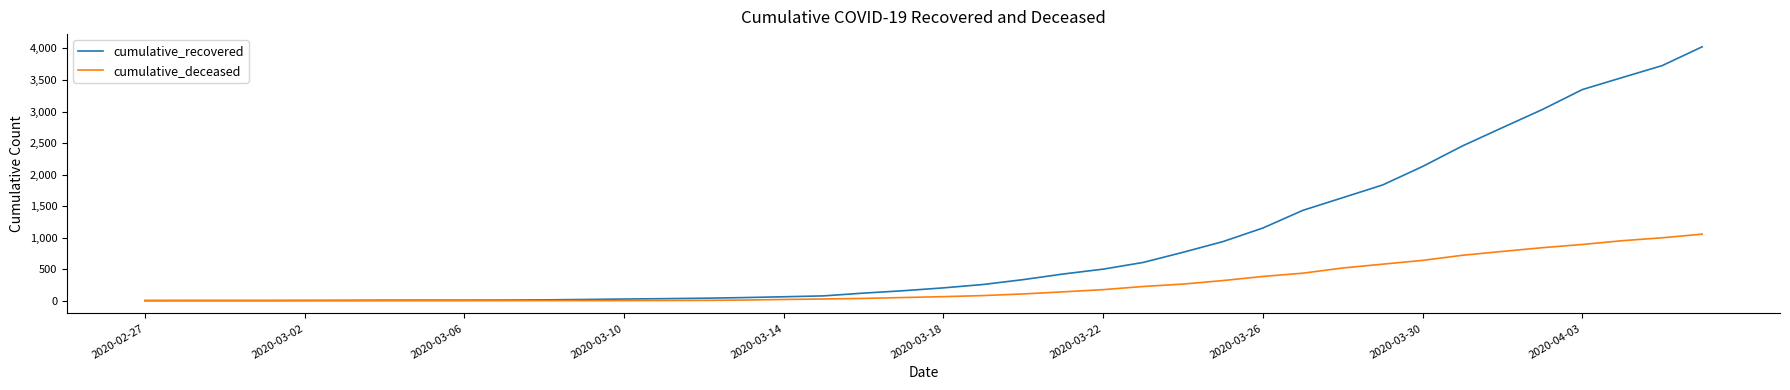

Which series has the largest range (max minus min)?

cumulative_recovered